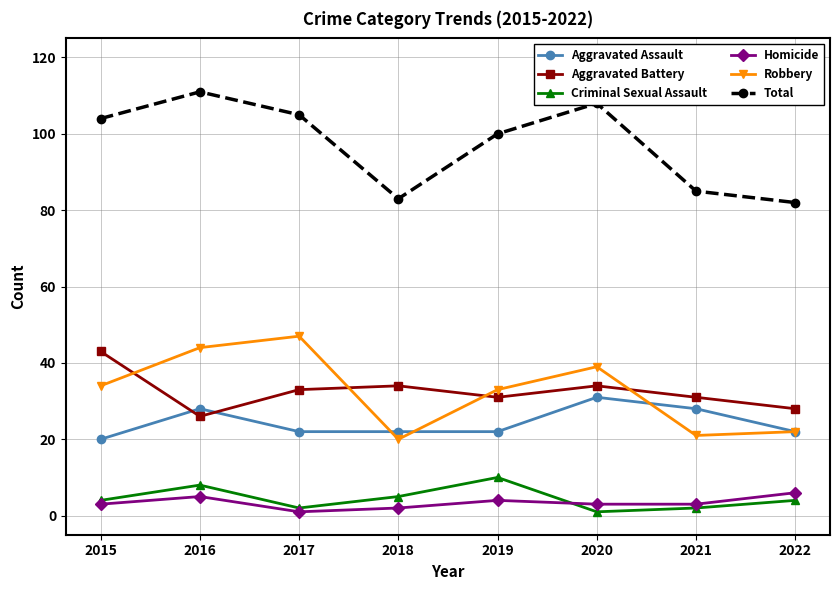

How many data points does each series have?

8